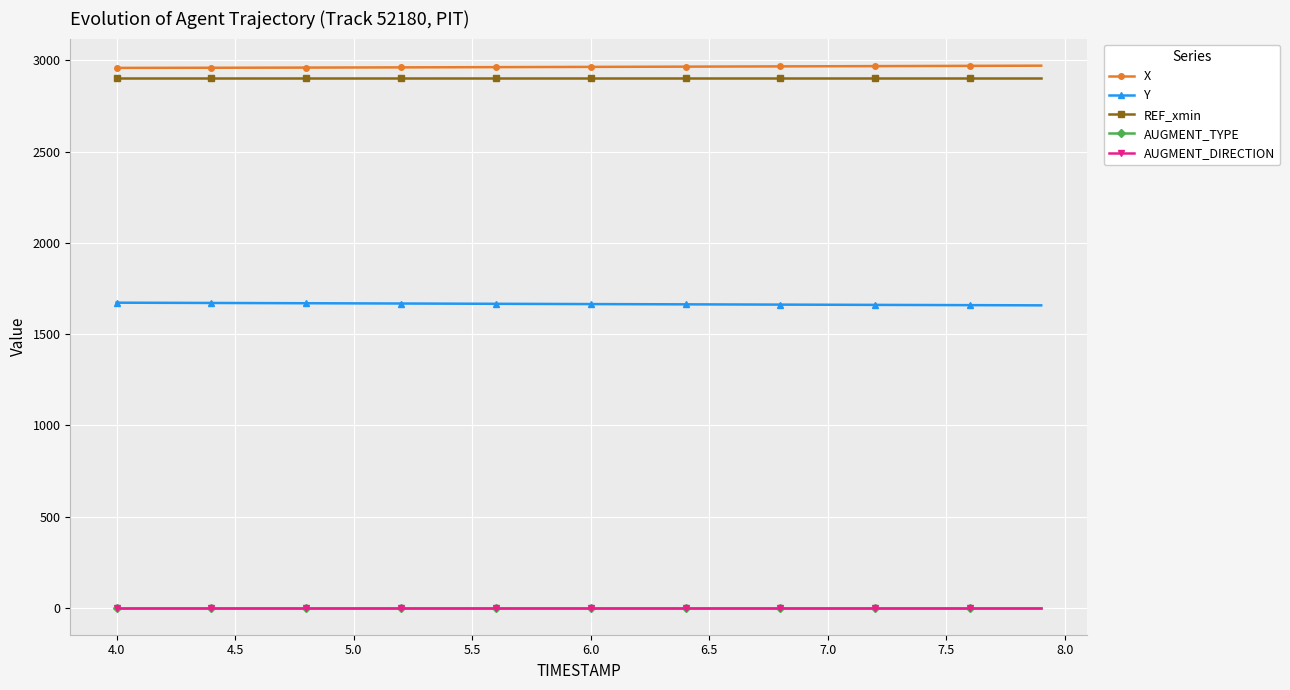

What is the average value of the Y series?

1664.5